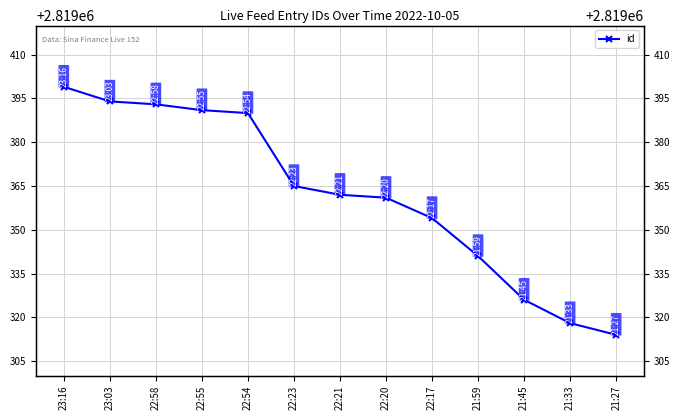

Rank the categories by value from lowest to highest.

21:27, 21:33, 21:45, 21:59, 22:17, 22:20, 22:21, 22:23, 22:54, 22:55, 22:58, 23:03, 23:16